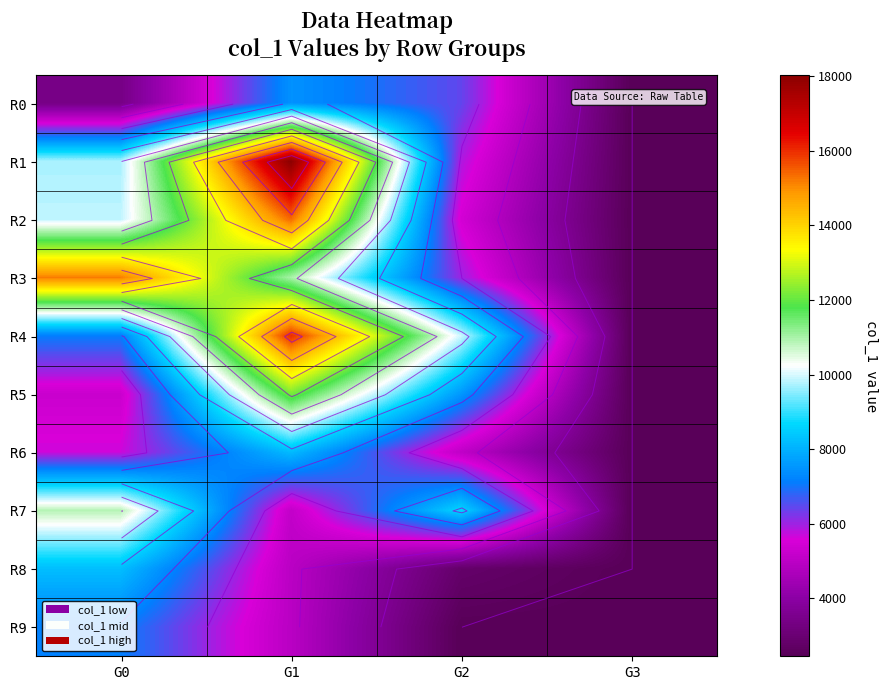

Where does the R4 series first go above 9949?

G1